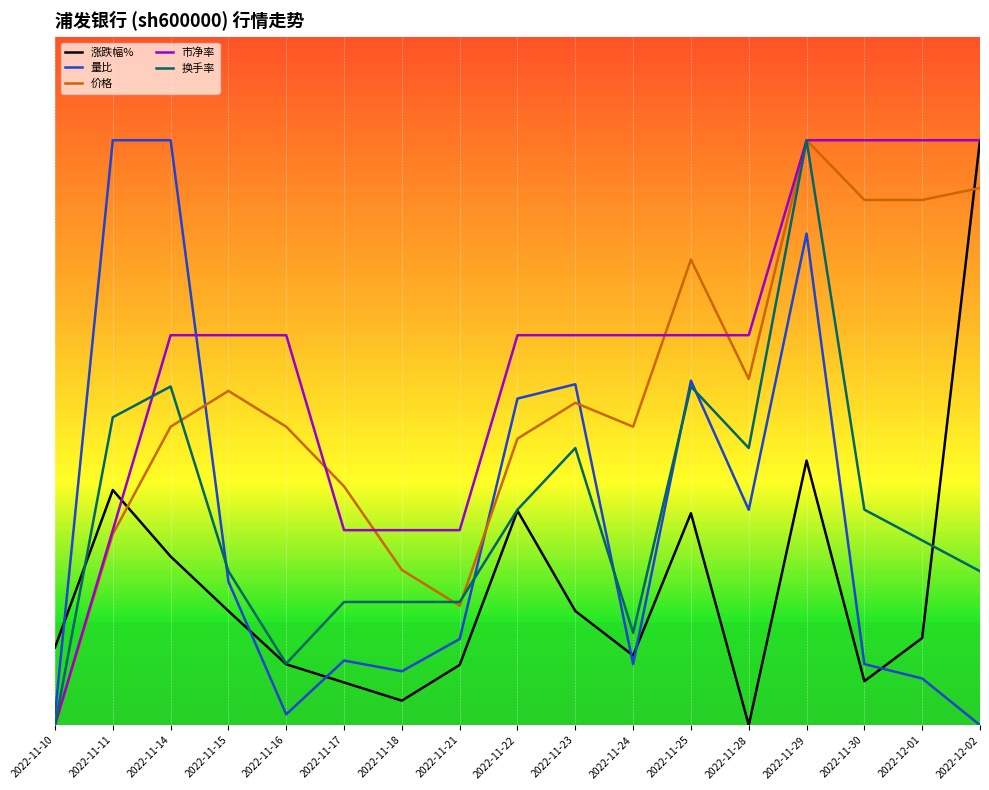

What are all the series names shown in the legend?

涨跌幅%, 量比, 价格, 市净率, 换手率